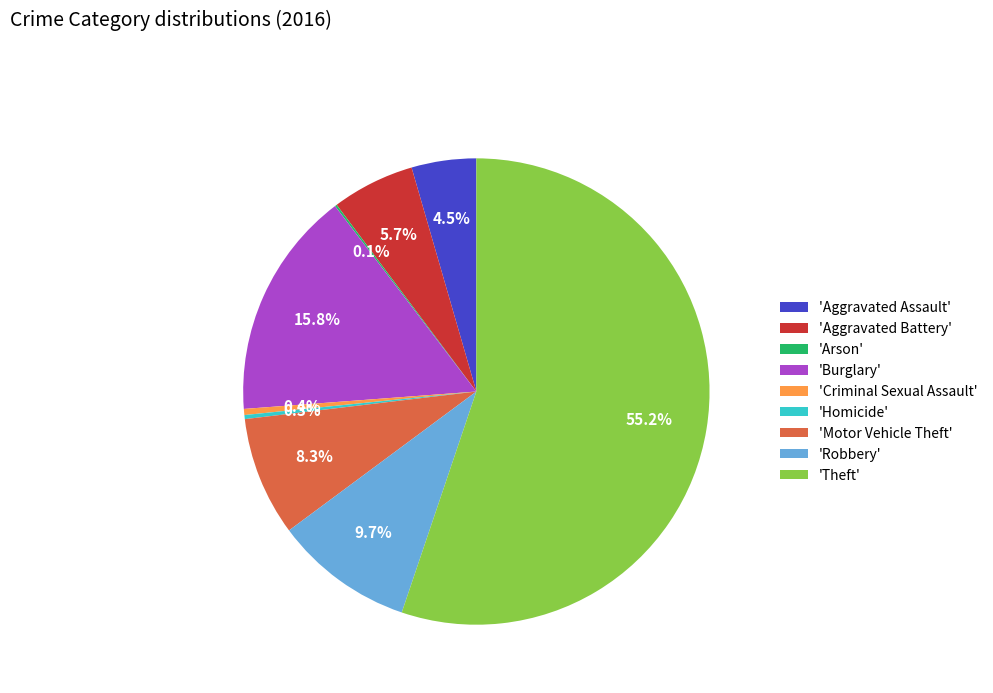

Which category has the biggest portion of the pie?

'Theft'